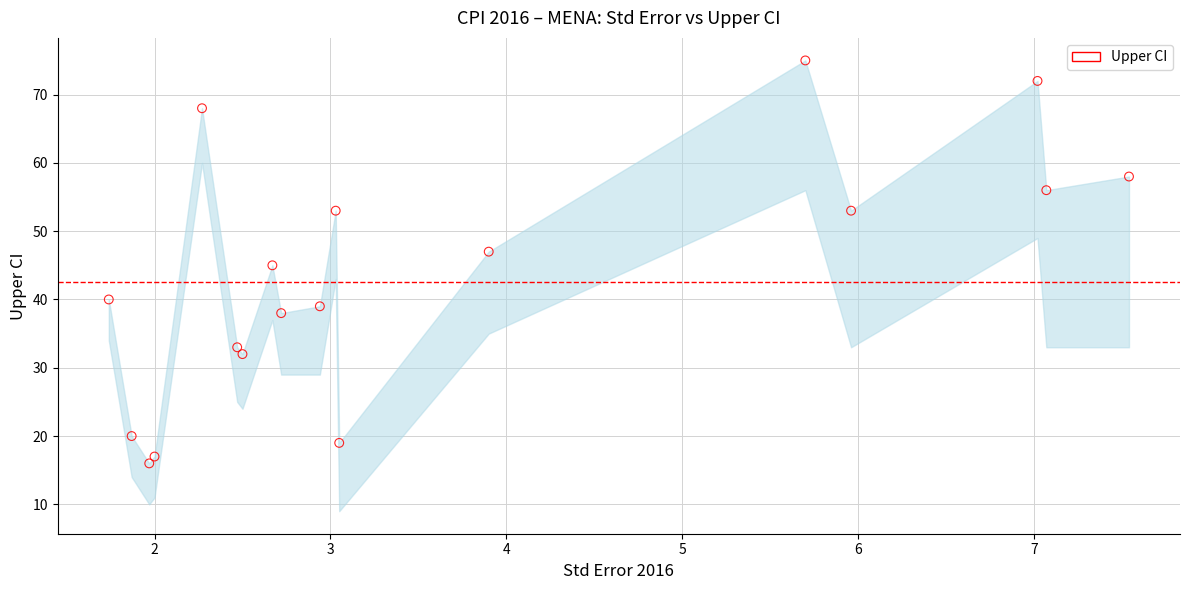

What is the range of Y values (max minus min)?

59